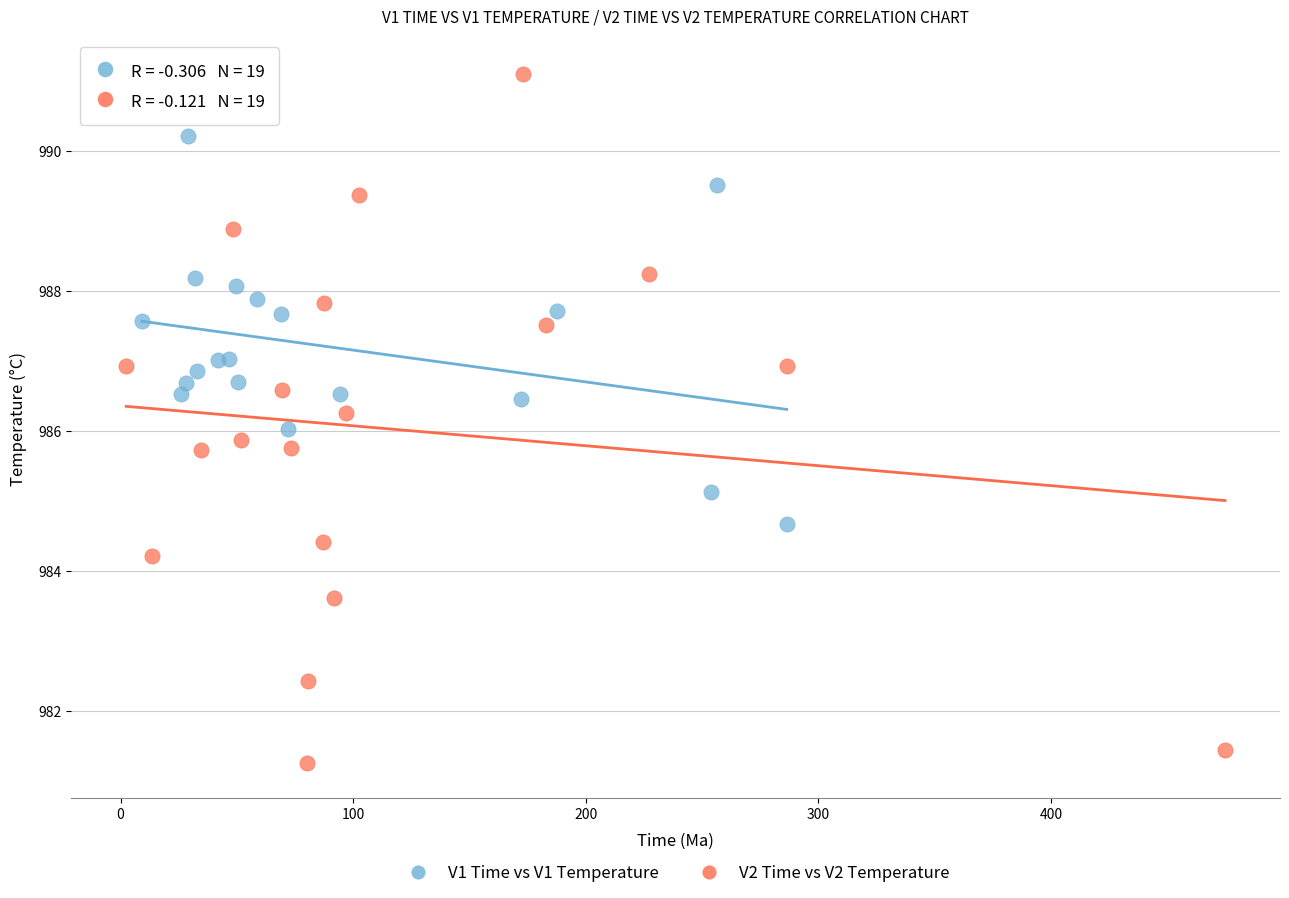

Which series reaches the minimum Y coordinate?

V2 Time vs V2 Temperature